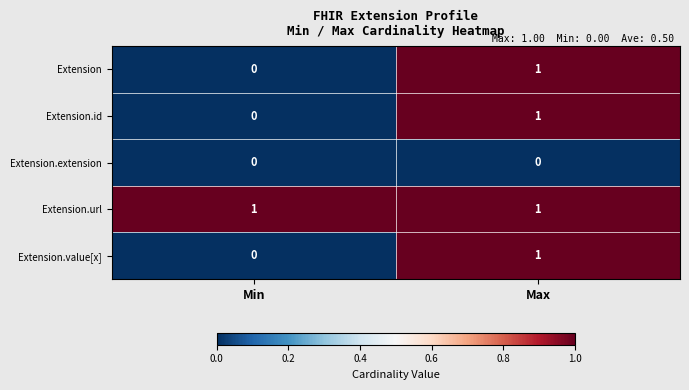

Where is Extension.id nearest to the value 0?

Min